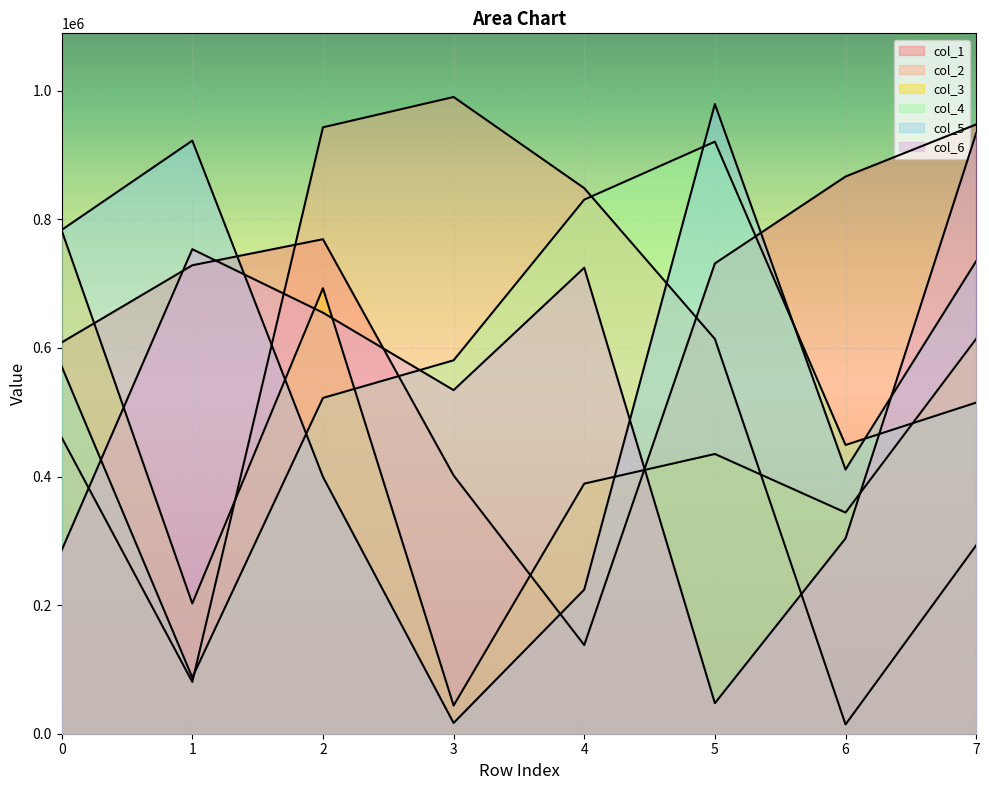

Count the number of categories in the chart.

8